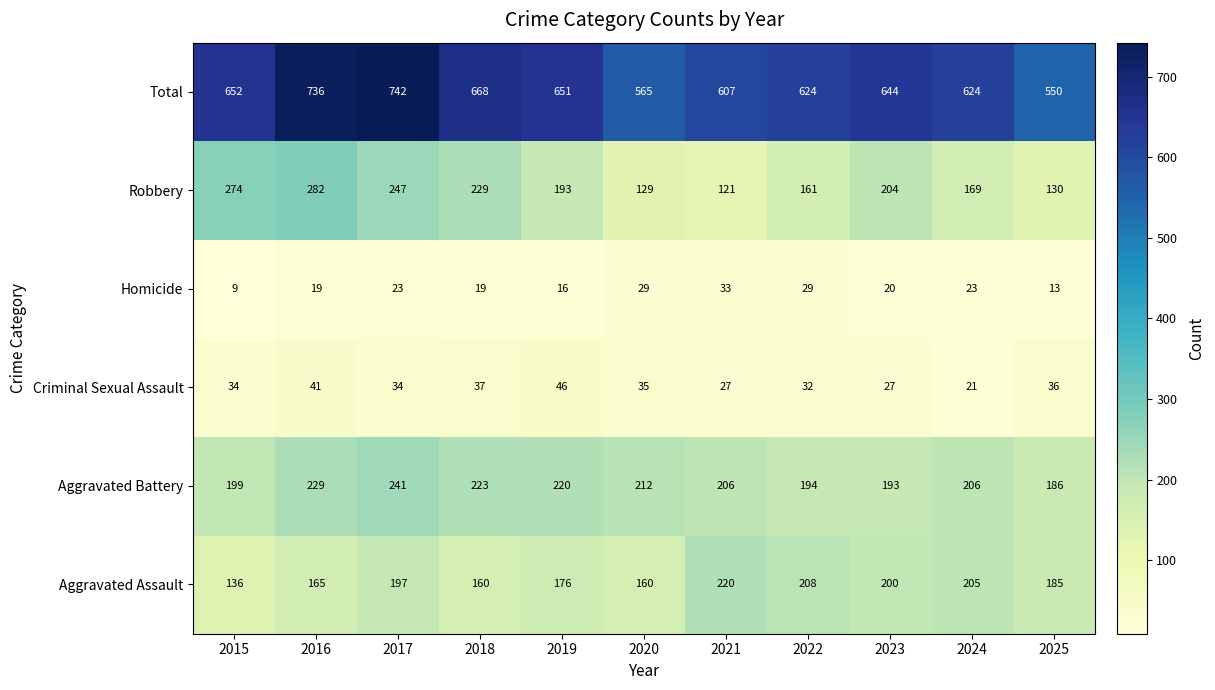

What is the difference between the maximum and minimum values in the Criminal Sexual Assault series?

25